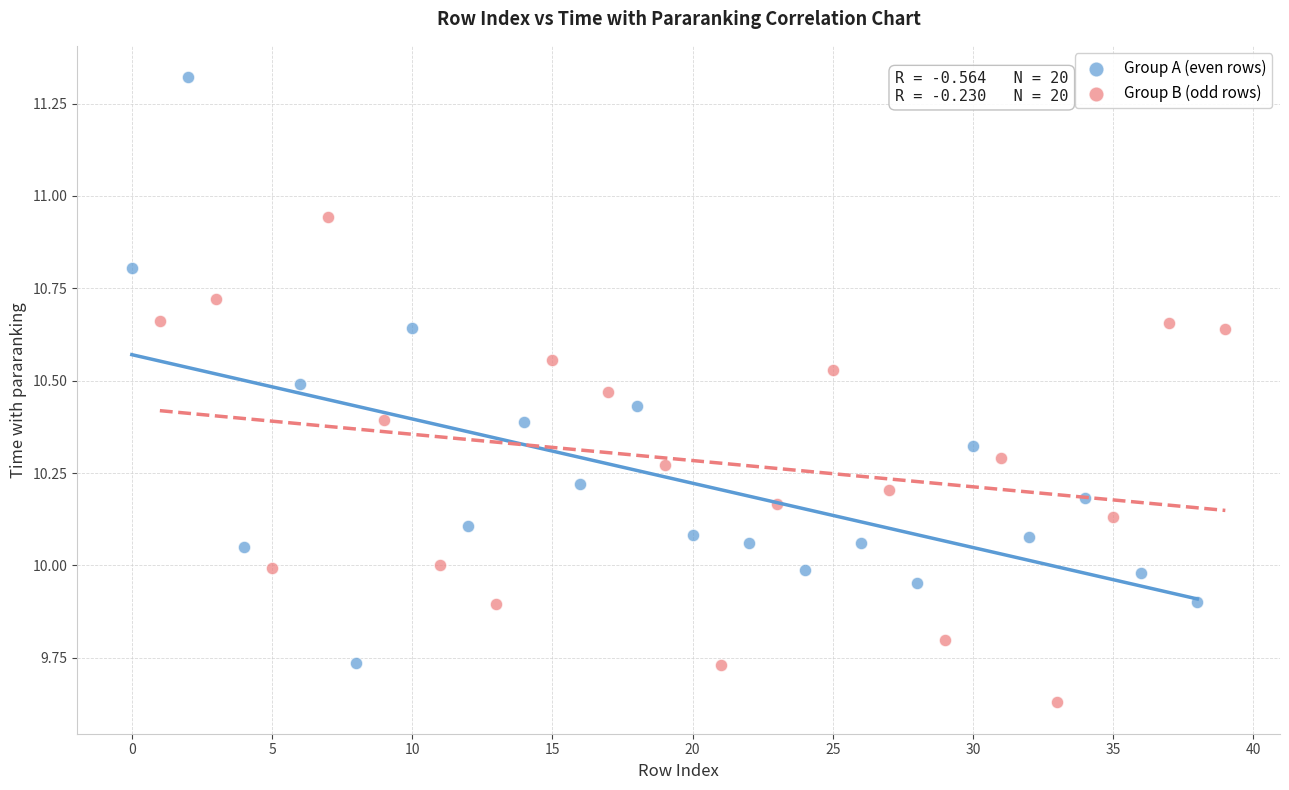

Which series contains the highest Y value?

Group A (even rows)